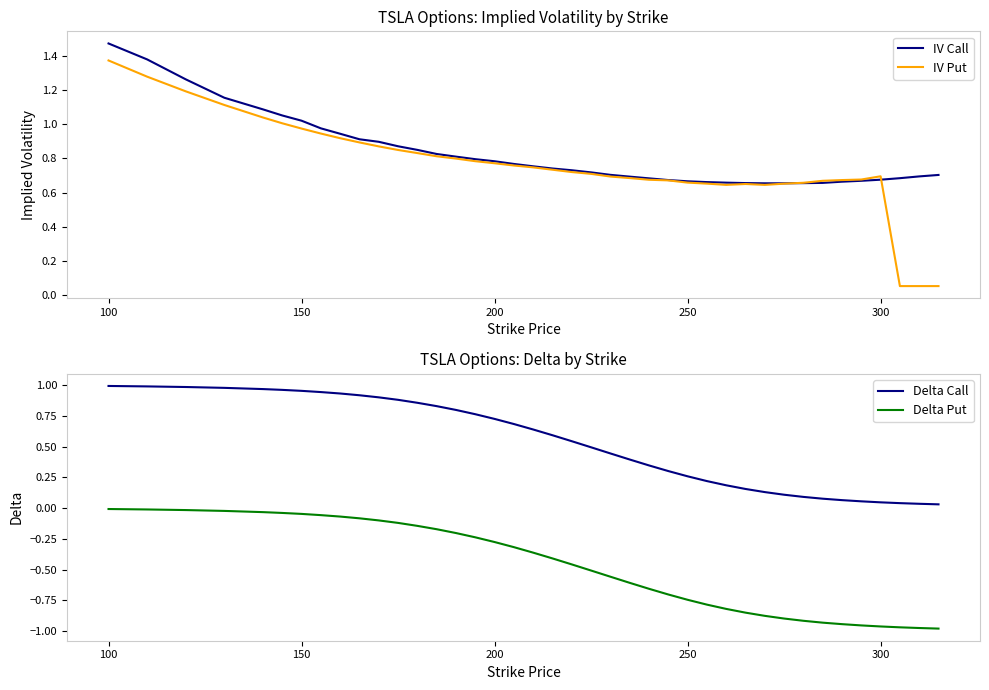

True or false: Delta Put and Delta Call cross at least once.

False